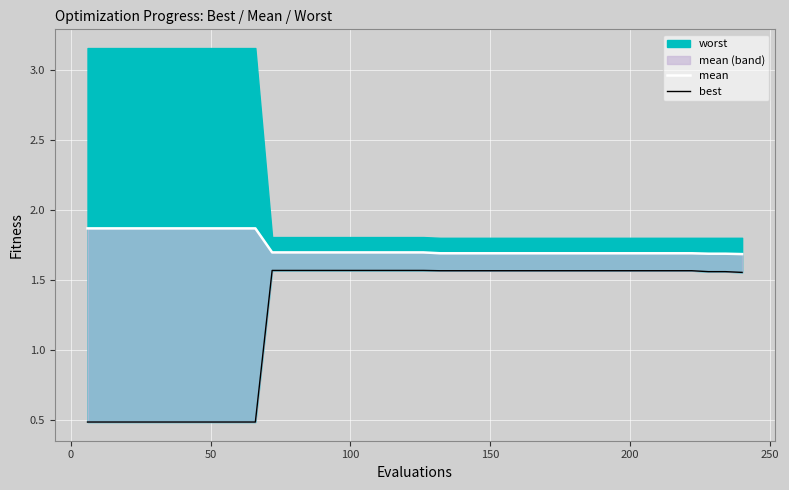

Does the chart display data point markers on the line(s)?

No